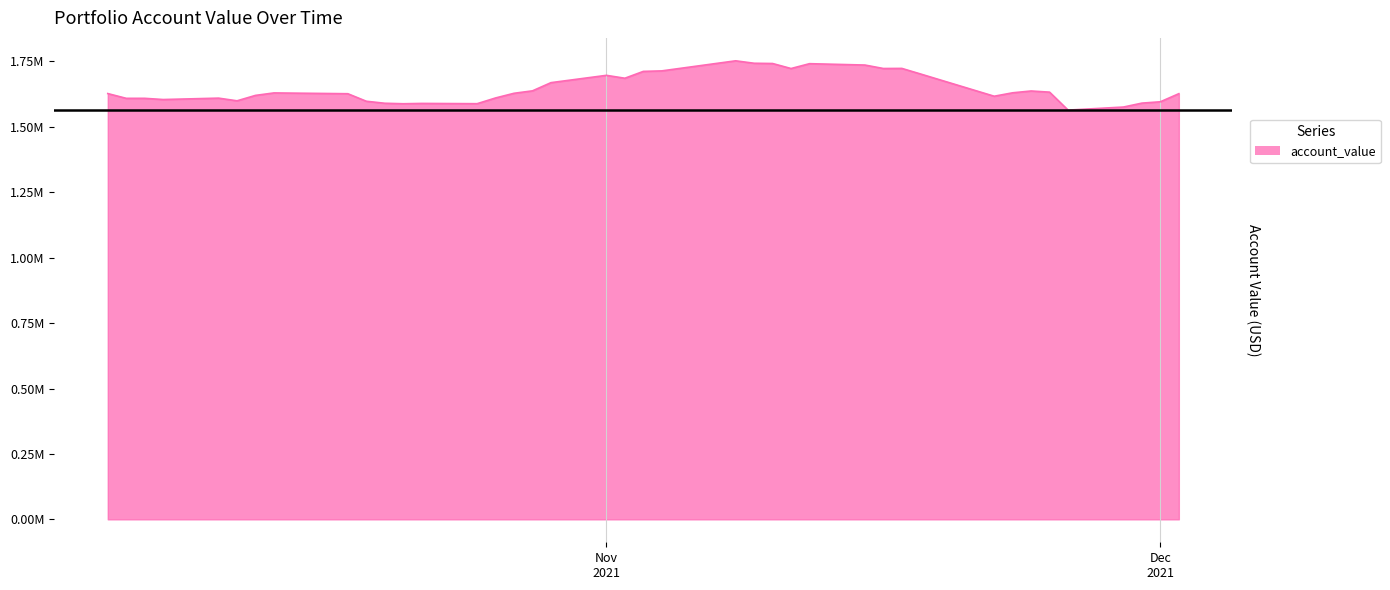

Is this an area chart (filled region under the line)?

Yes